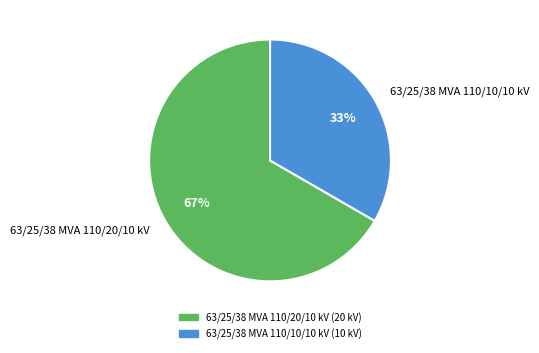

The 63/25/38 MVA 110/20/10 kV slice represents 67% of the pie. True or false?

True